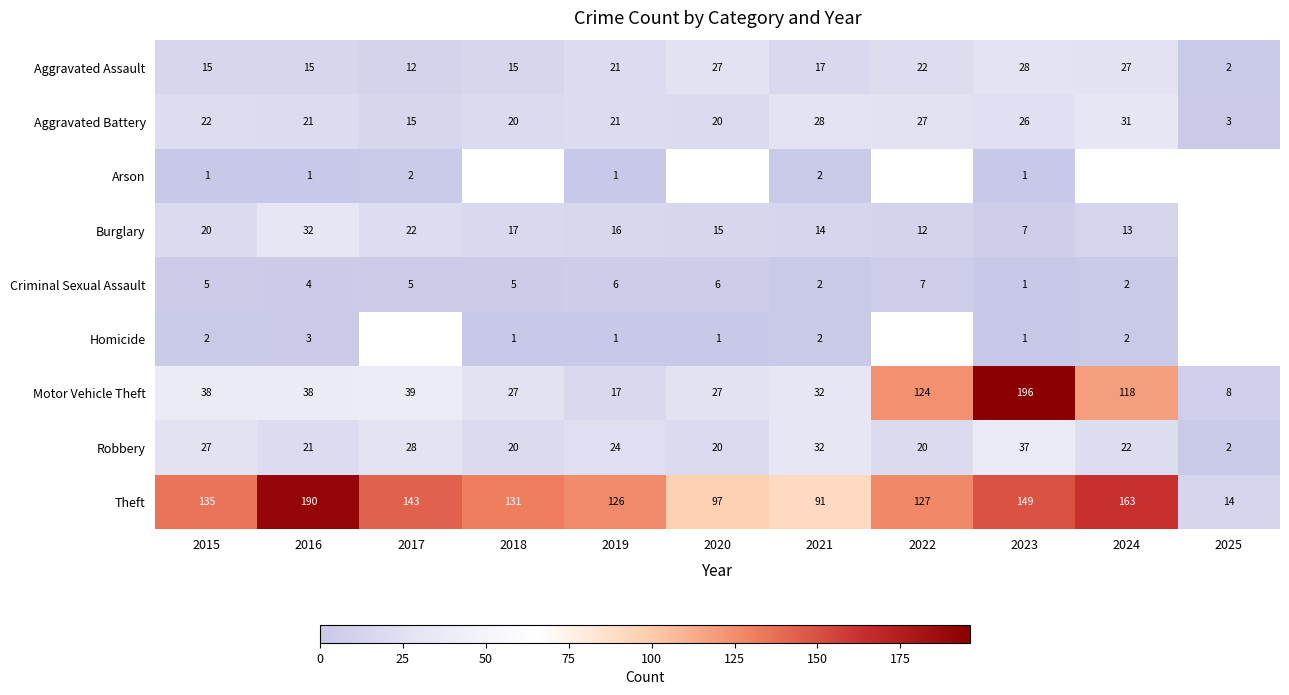

What is the sum of the Robbery values at 2018 and 2023?

57